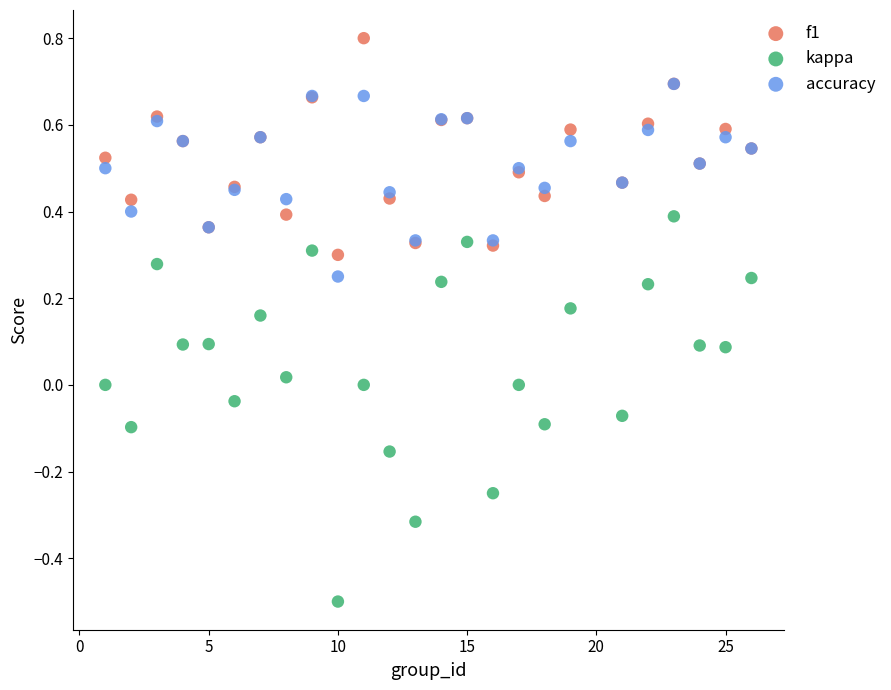

Which series reaches the minimum Y coordinate?

kappa